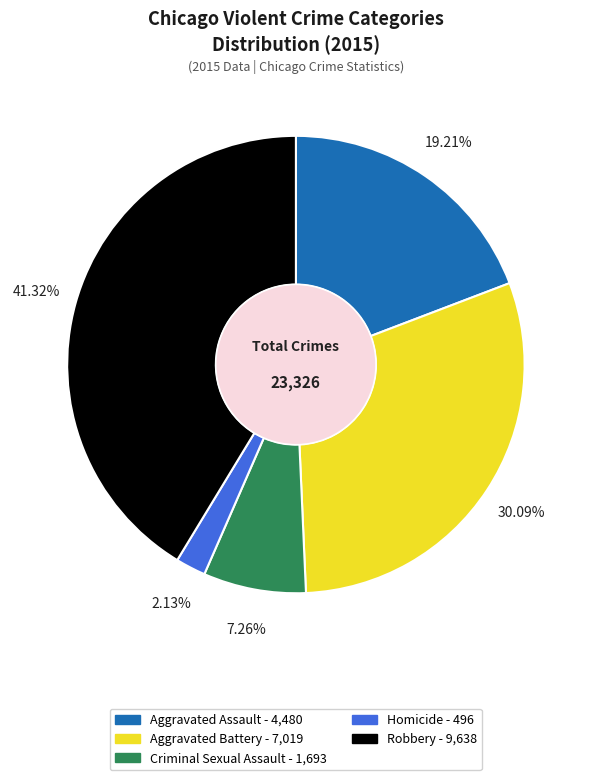

Does Robbery account for over 50% of the chart?

No